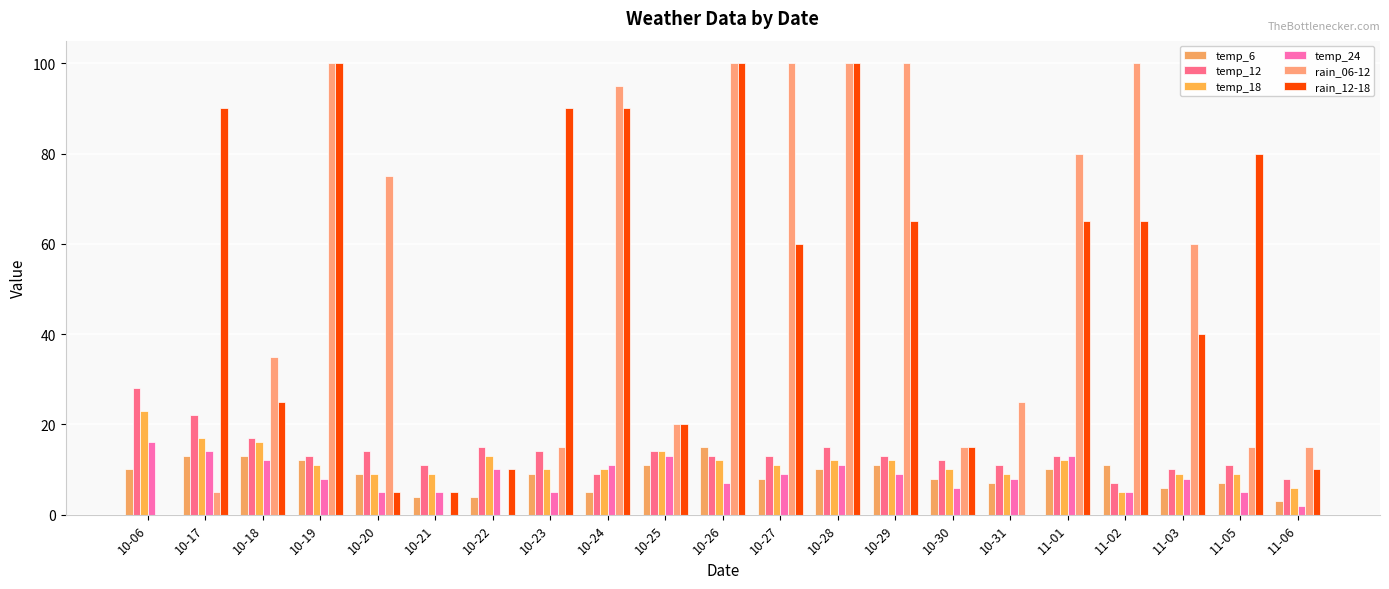

What is the approximate value of temp_6 at 10-28?

10